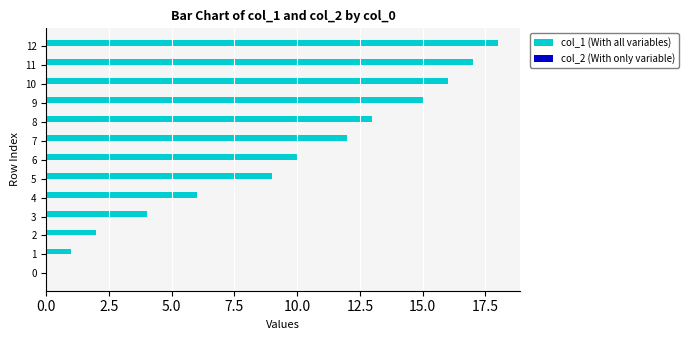

What is the sum of all values?

123